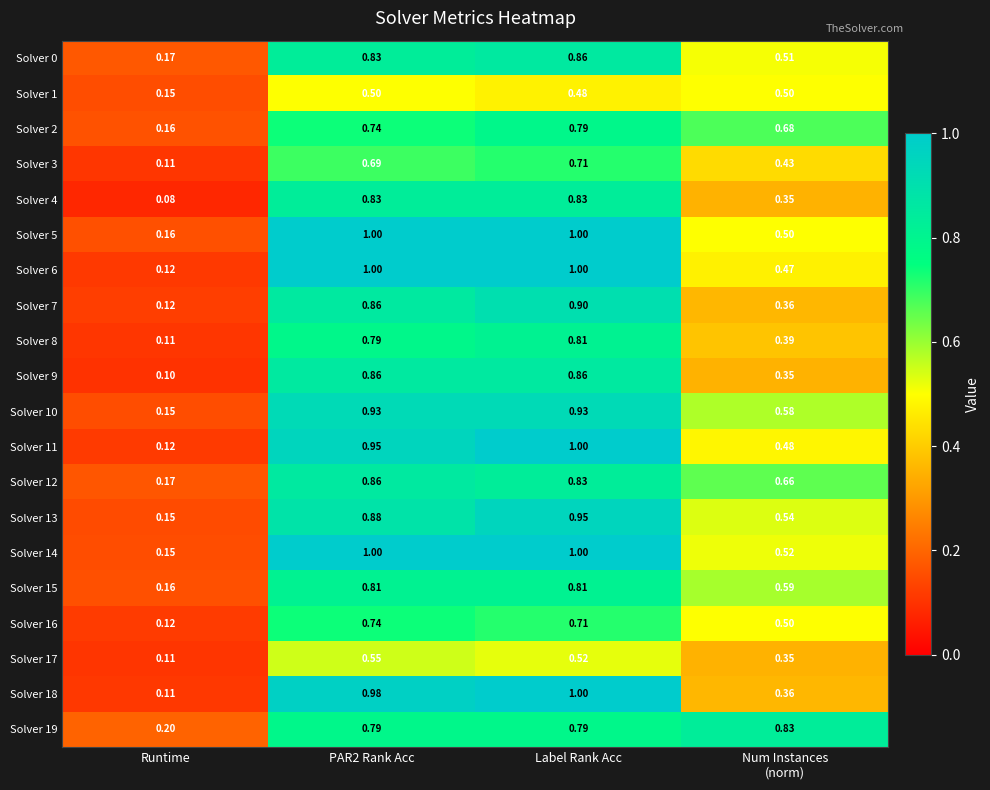

At which category is the sum across all series the highest?

Label Rank Acc